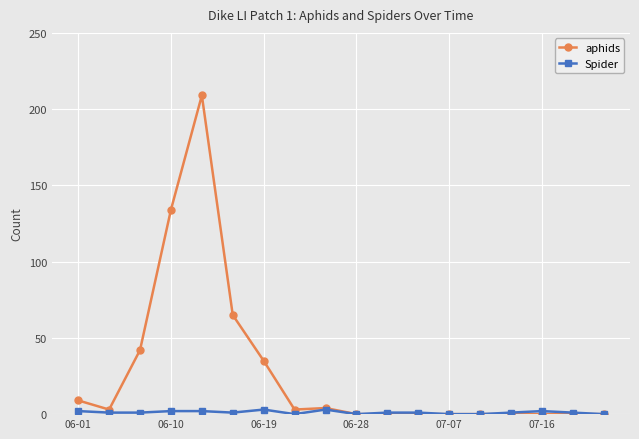

How many lines are shown in the chart?

2